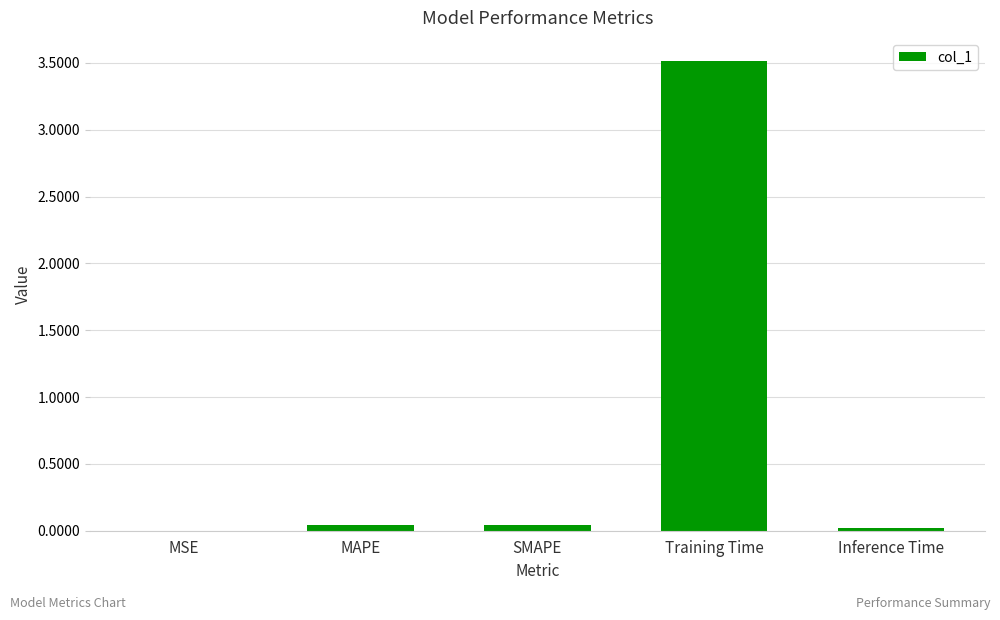

Which category has the highest value across all series?

Training Time